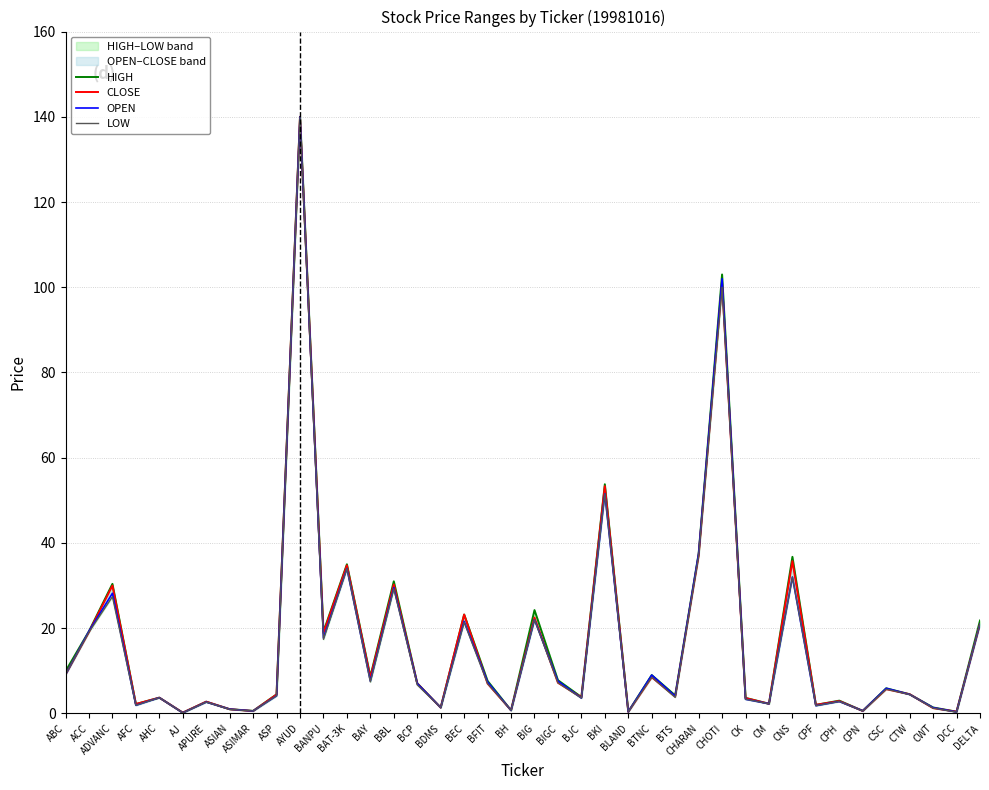

At which label is LOW closest to 70?

BKI